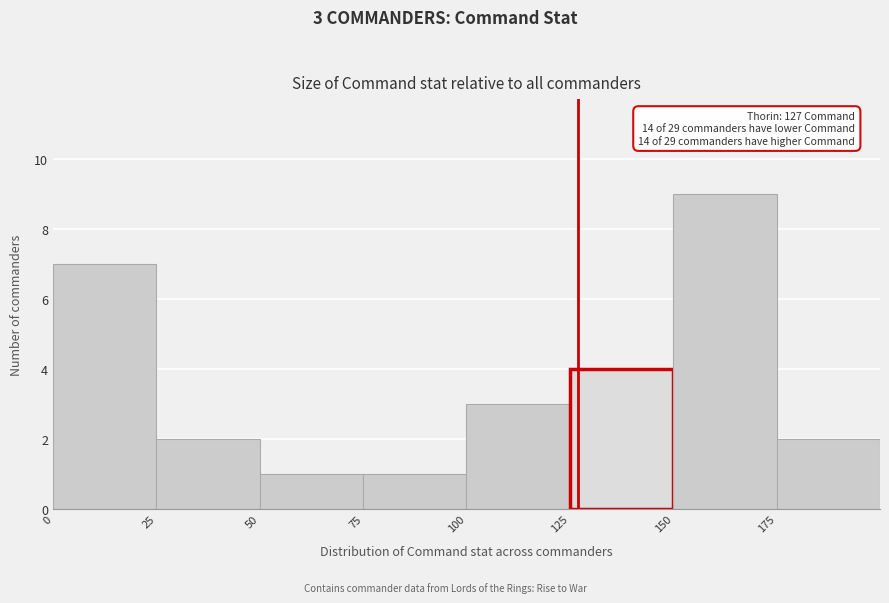

Over which range of the x-axis is the bar tallest?

150 to 175